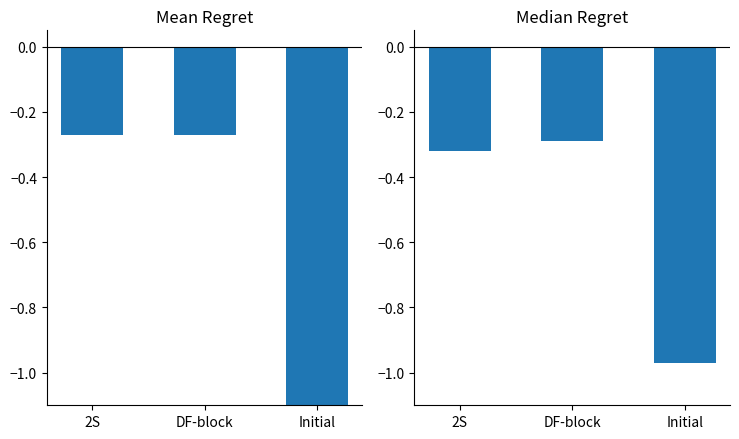

Reading left to right, what are all the values shown in this chart?

Mean Regret: 2S=-0.3	DF-block=-0.3	Initial=-1.1
Median Regret: 2S=-0.3	DF-block=-0.3	Initial=-1.0